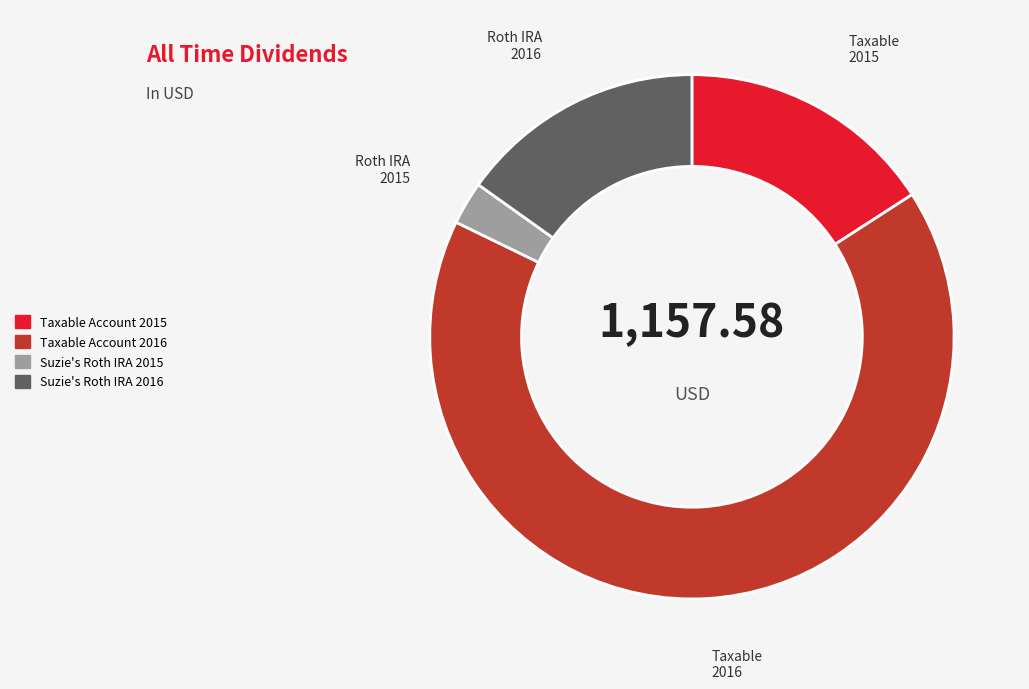

Which category has the biggest portion of the pie?

Taxable Account 2016